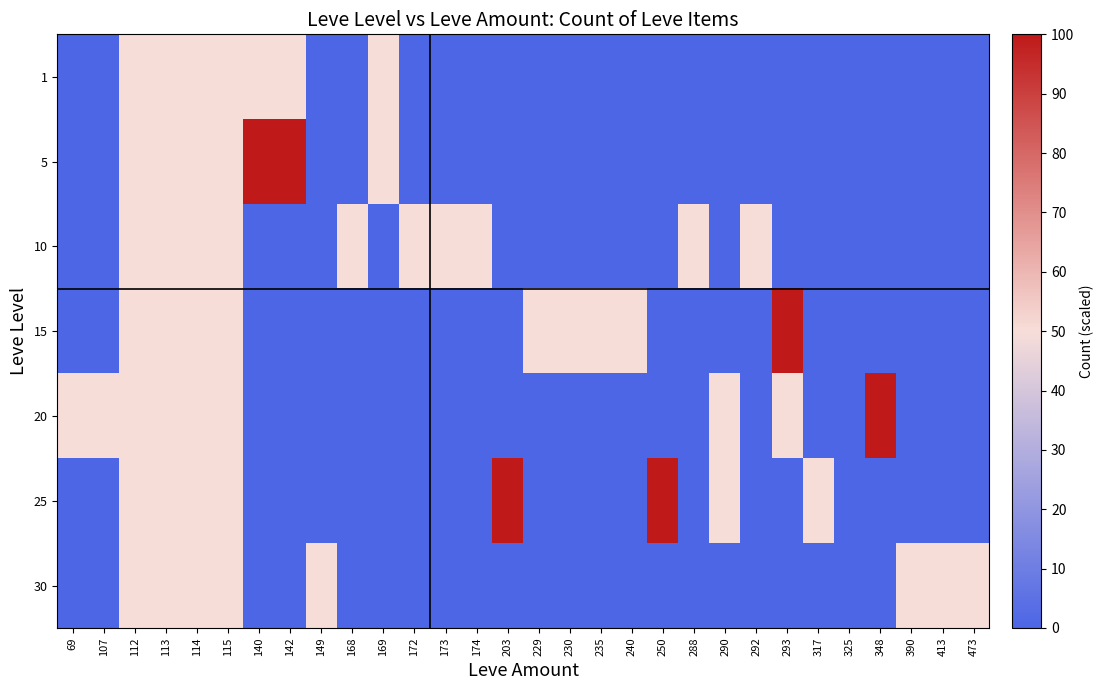

Which series has the largest total across all categories?

5